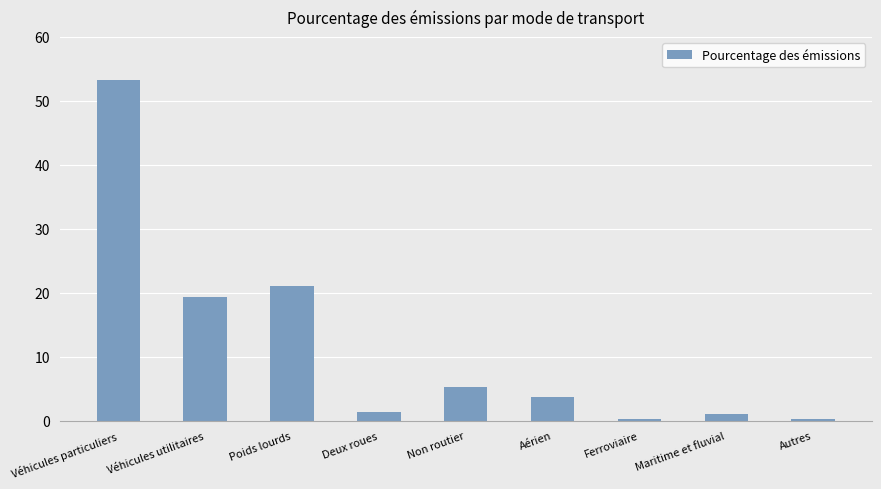

What is the maximum value shown in the chart?

53.2